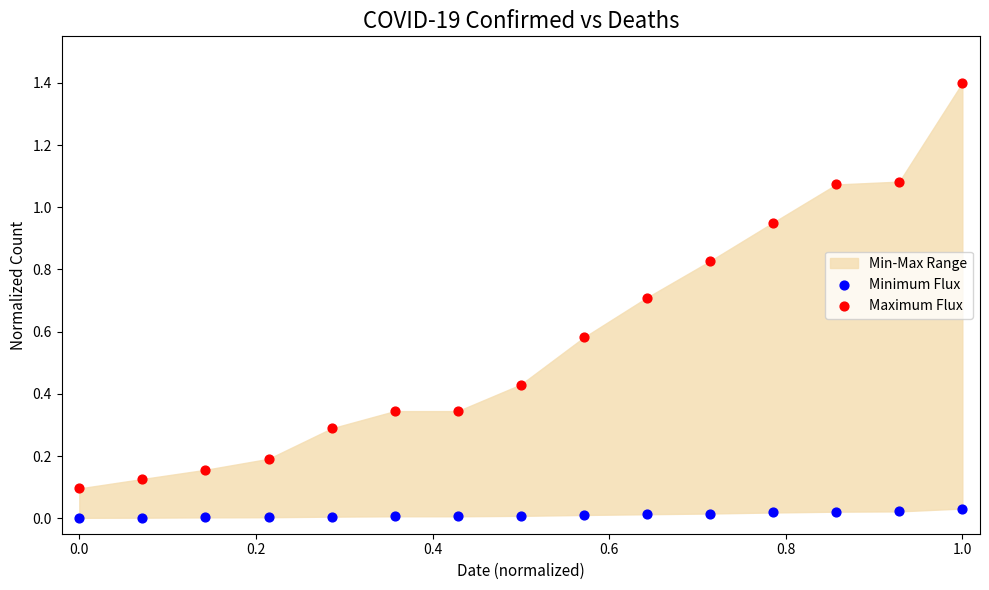

Across all data points, what is the range of Y values (max minus min)?

1.4